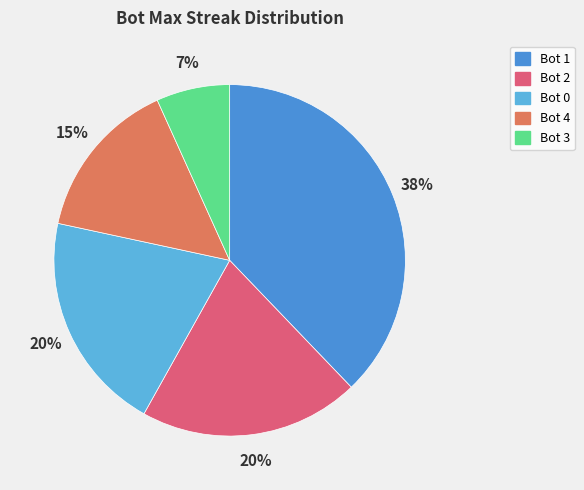

How many segments does this pie chart have?

5